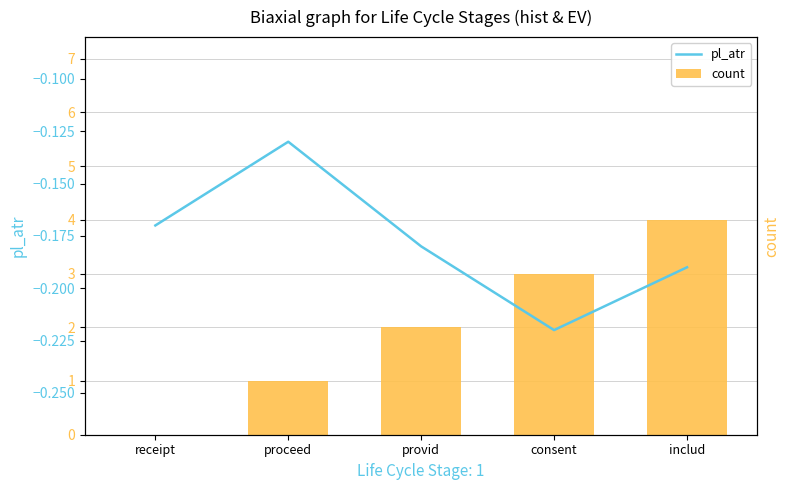

The value of count at consent is 4.5. True or false?

False